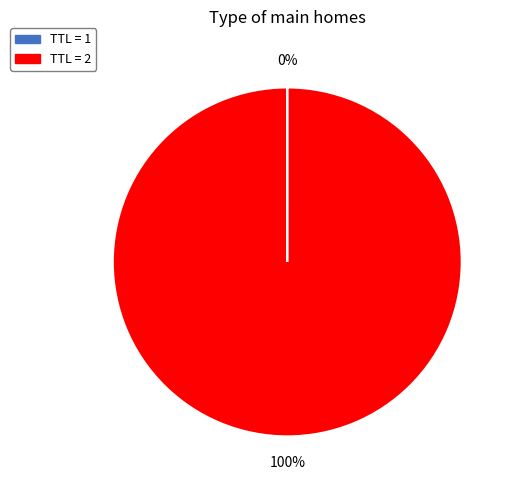

To the nearest percent, what is the difference between the largest and smallest slice percentages?

100%